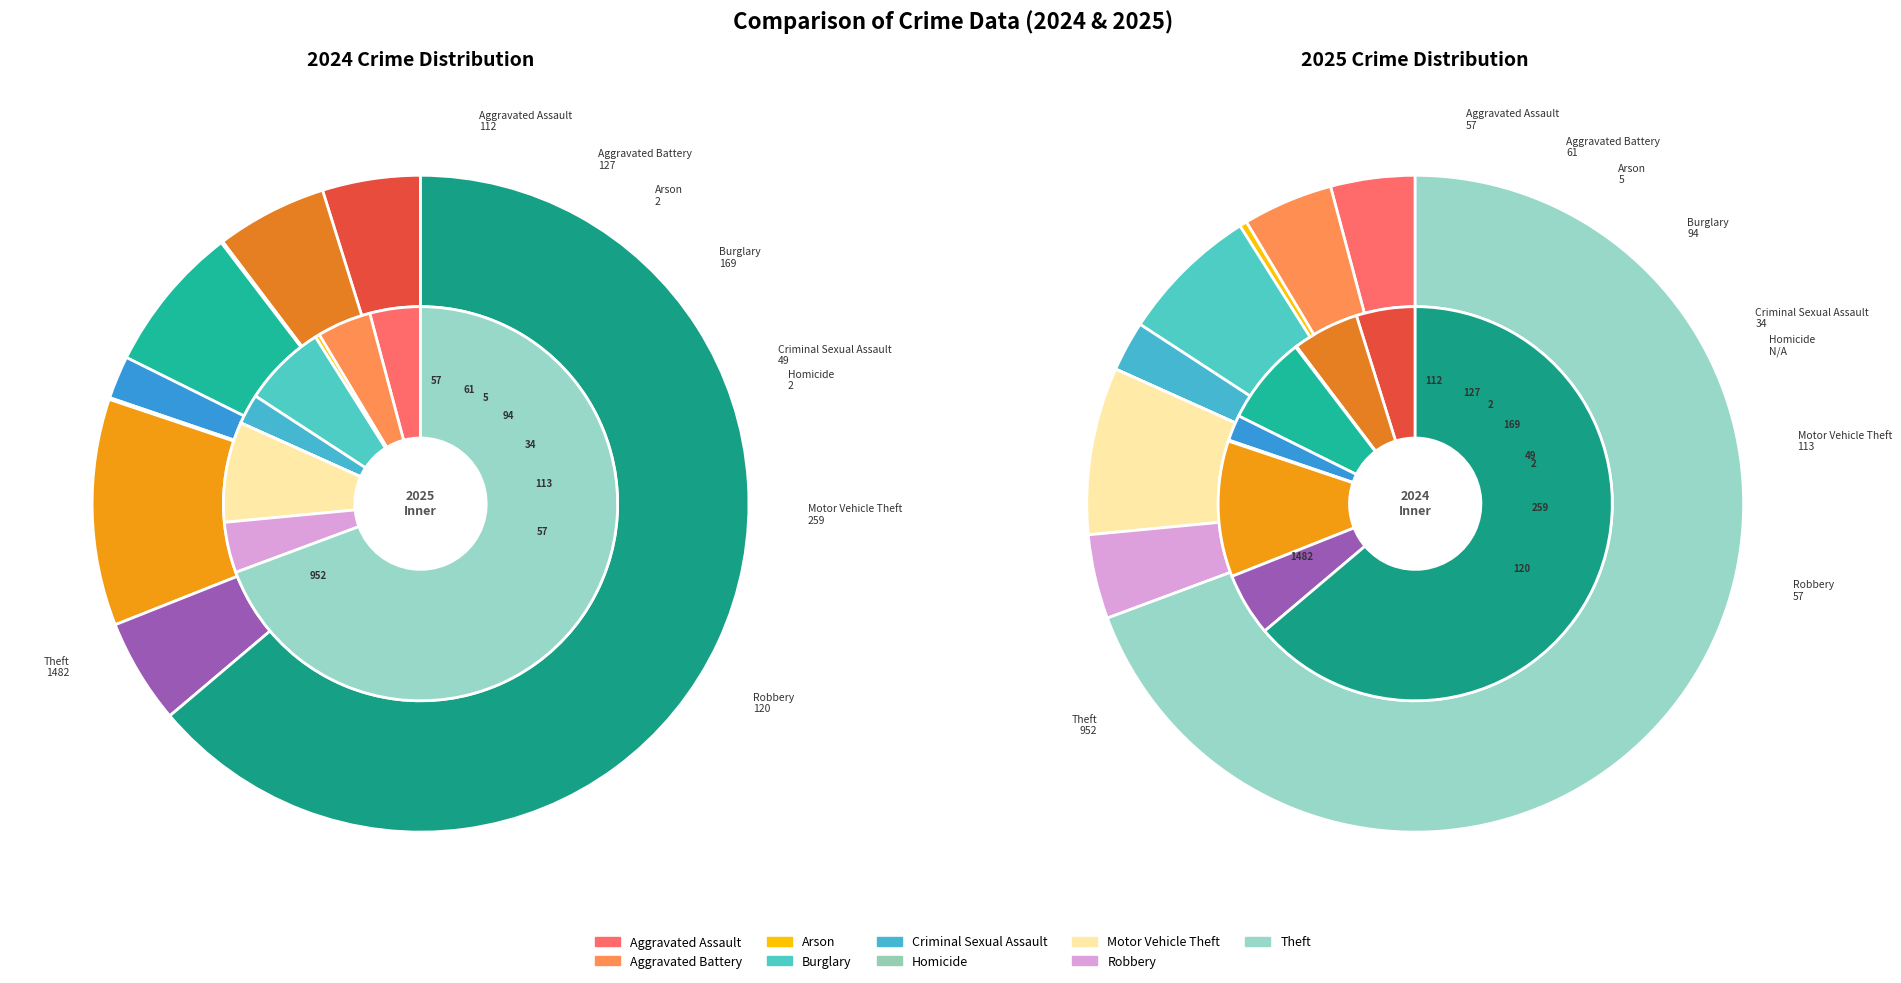

To the nearest percent, what is the difference between the largest and smallest slice percentages?

64%